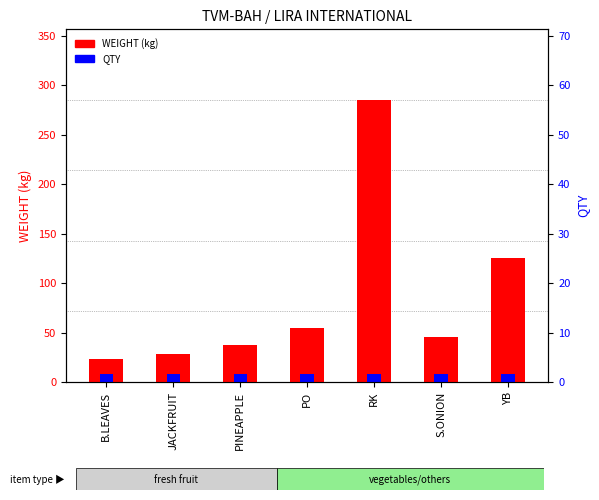

The value at PINEAPPLE is 59.7. True or false?

False